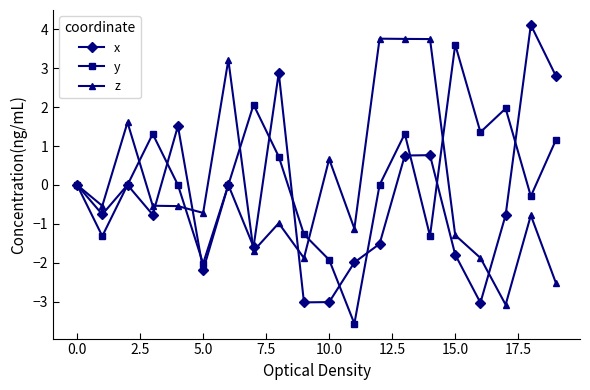

What is the lowest value of the x series?

-3.0